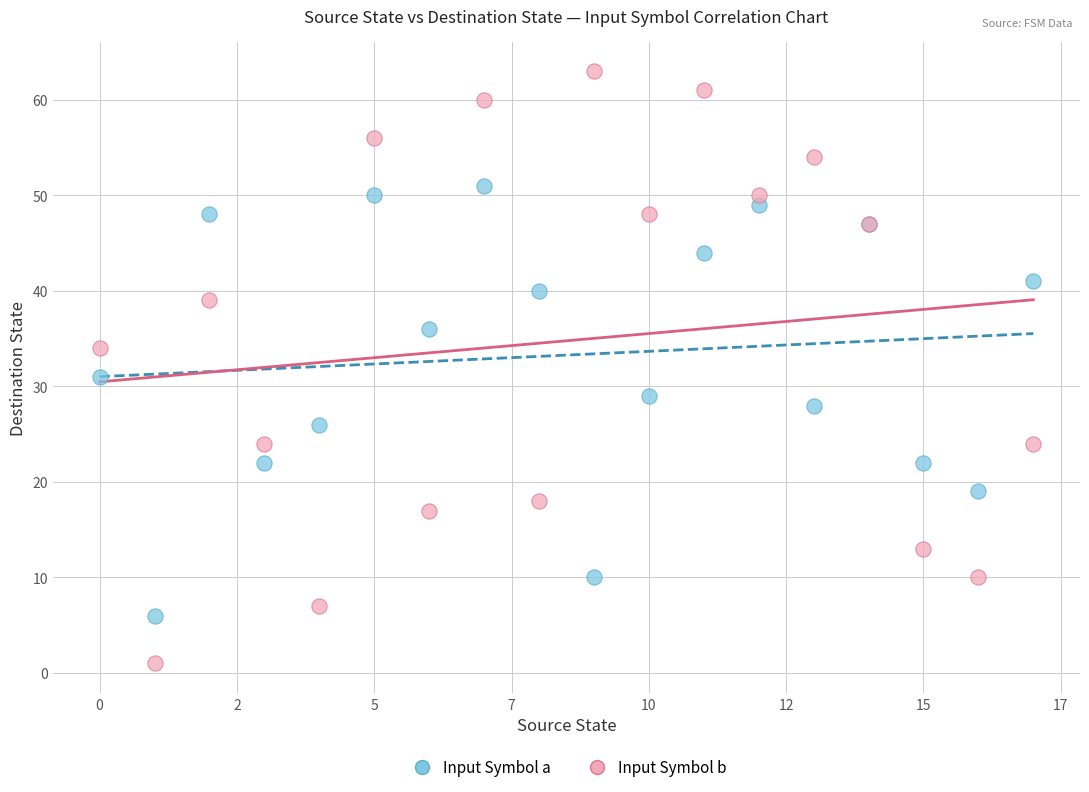

Across all series, what Y value is closest to 32?

31